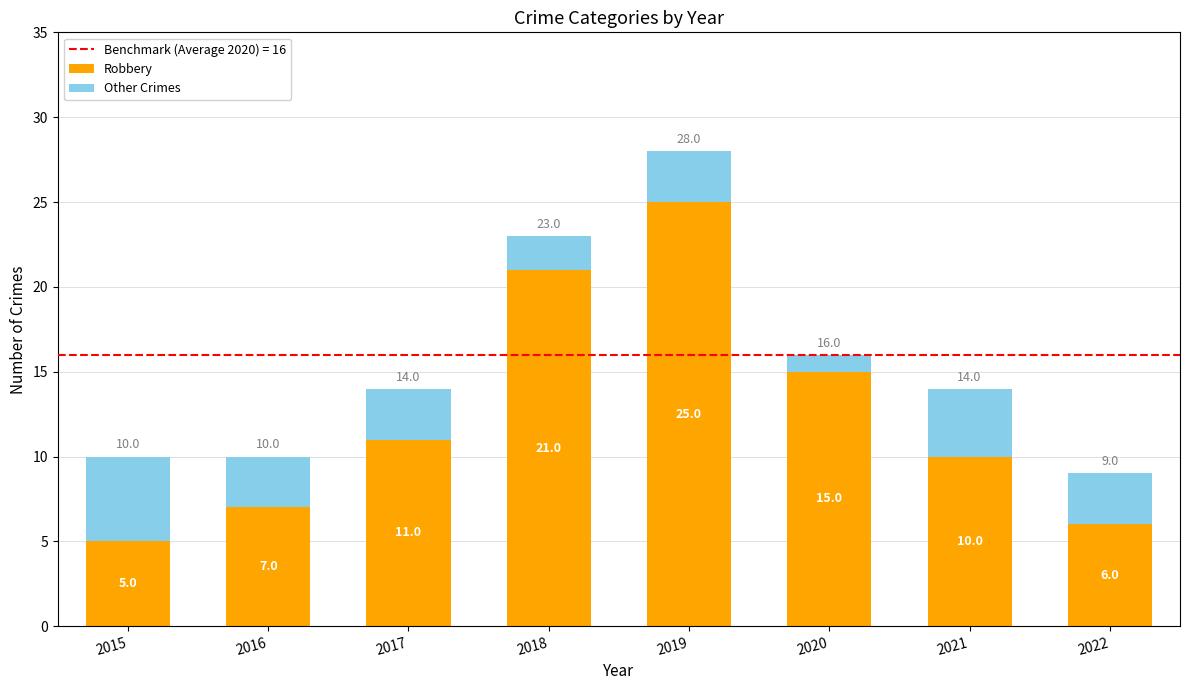

What is the difference between the second highest and second lowest values in the Robbery series?

15